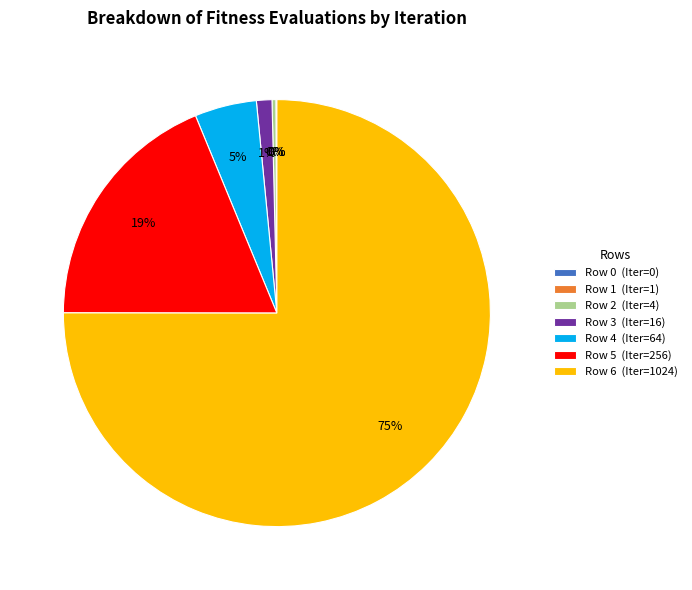

Which slice is the largest?

Row 6